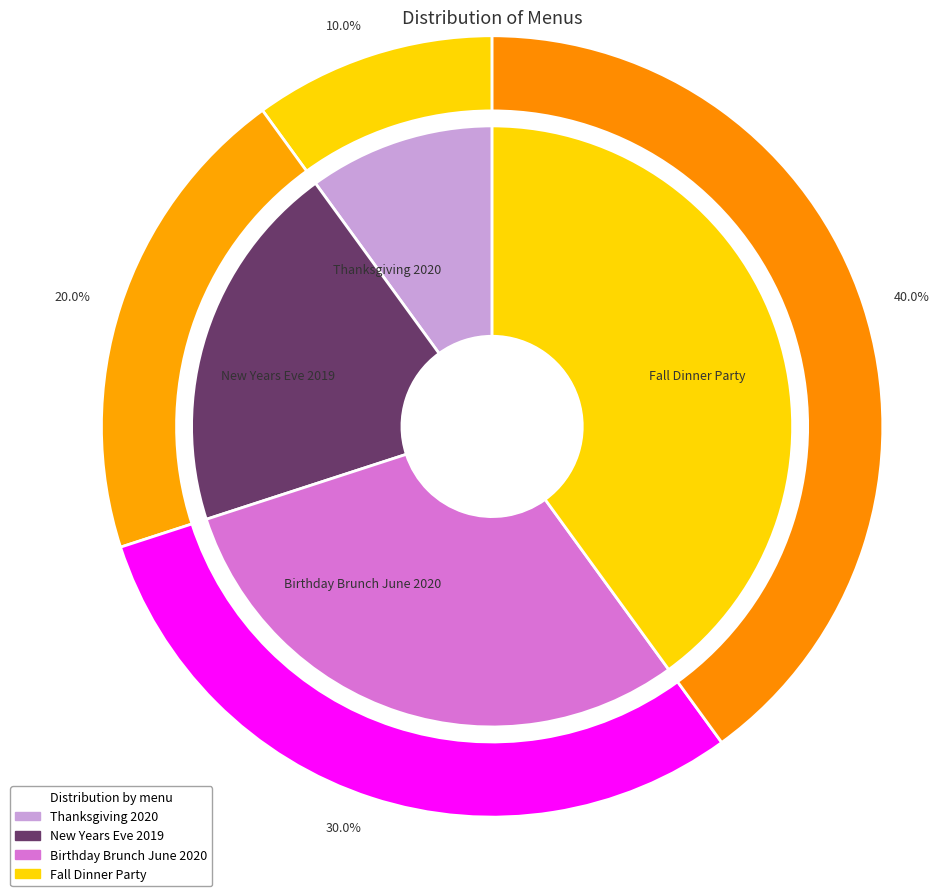

What is the change in value from Thanksgiving 2020 to New Years Eve 2019?

+1